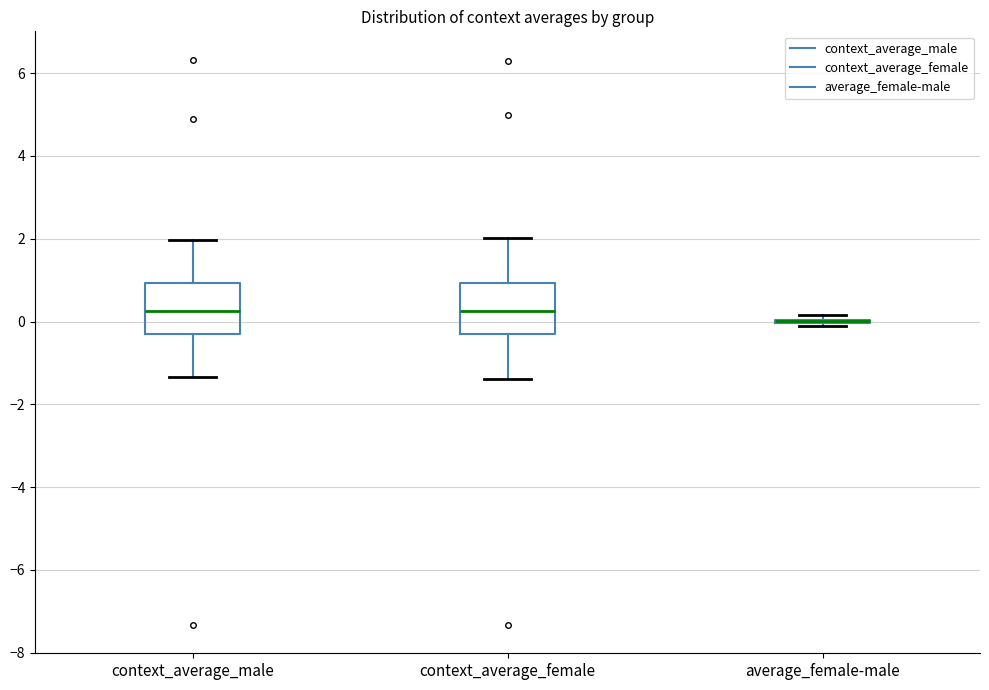

Where does the lower whisker of the box for context_average_female end on the y-axis? The values are not printed on the chart, so give them approximately, as read against the axis.

-1.4